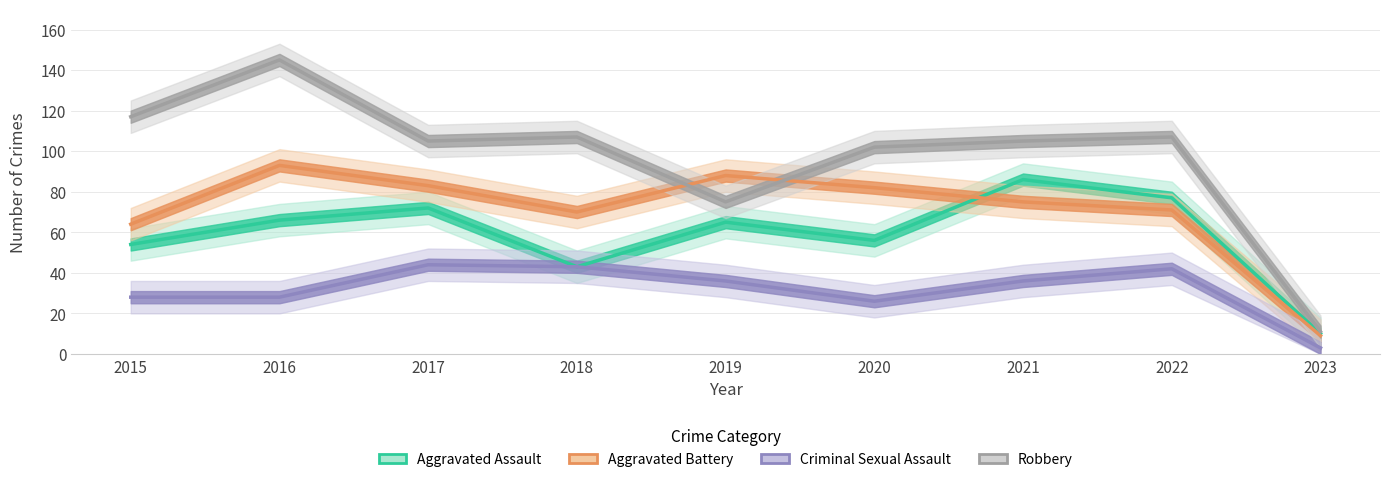

How many lines are shown in the chart?

4